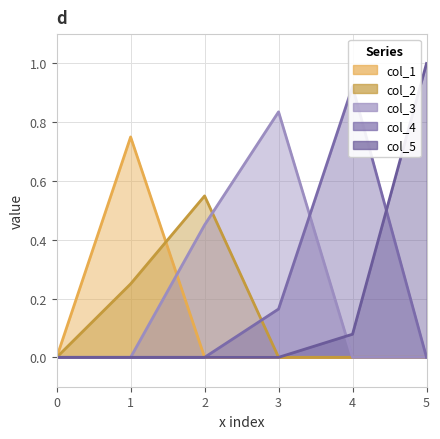

How many intersections are there between col_4 and col_5?

1